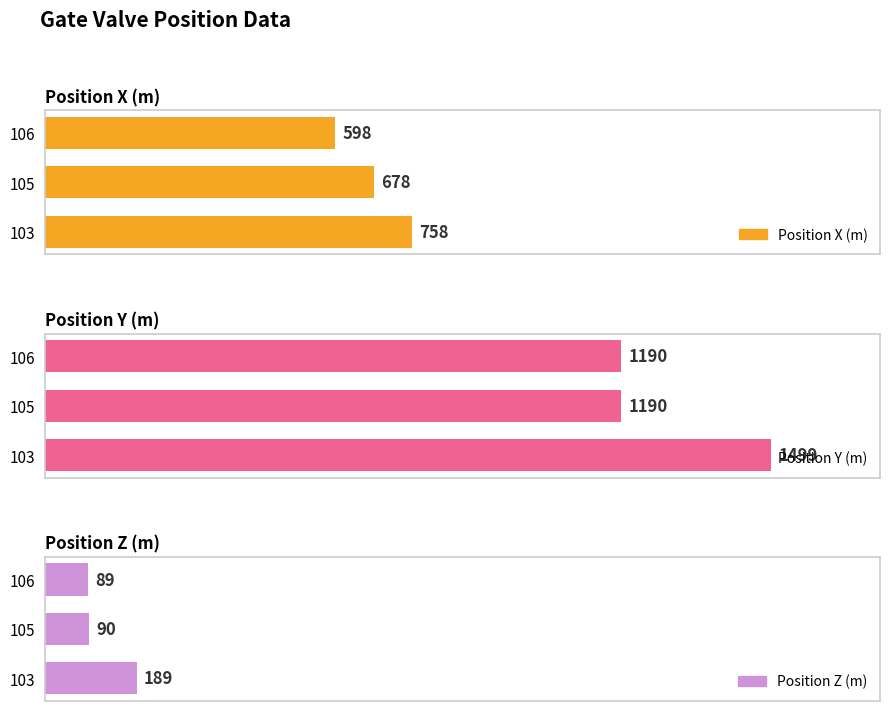

What is the maximum value shown in the chart?

1499